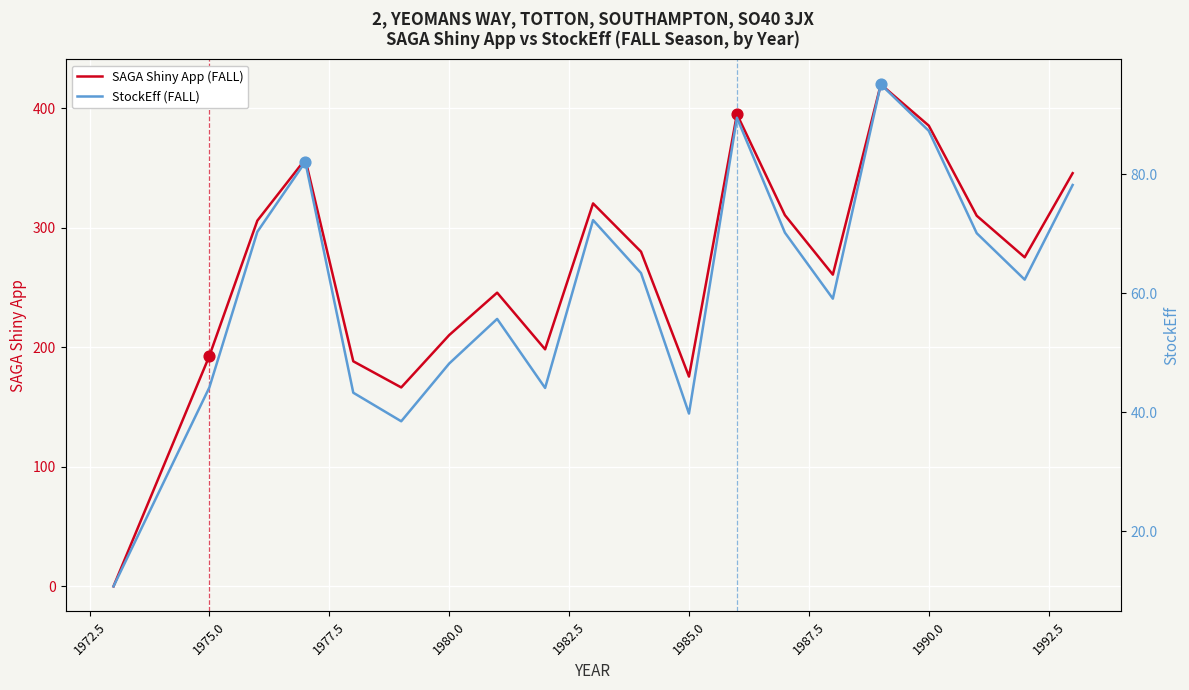

What is the highest value of the SAGA Shiny App (FALL) series?

420.1